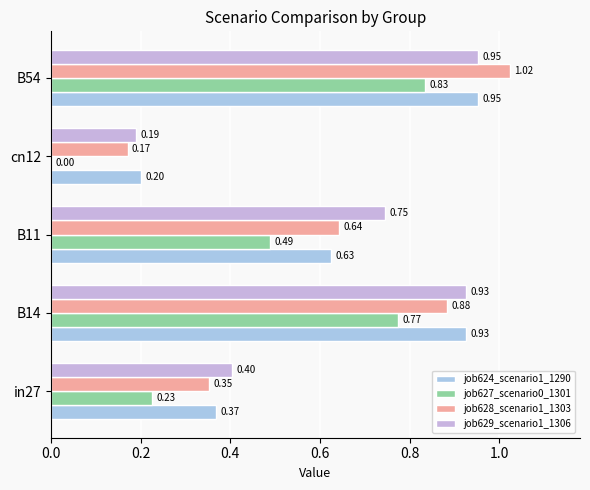

Count the number of categories in the chart.

5